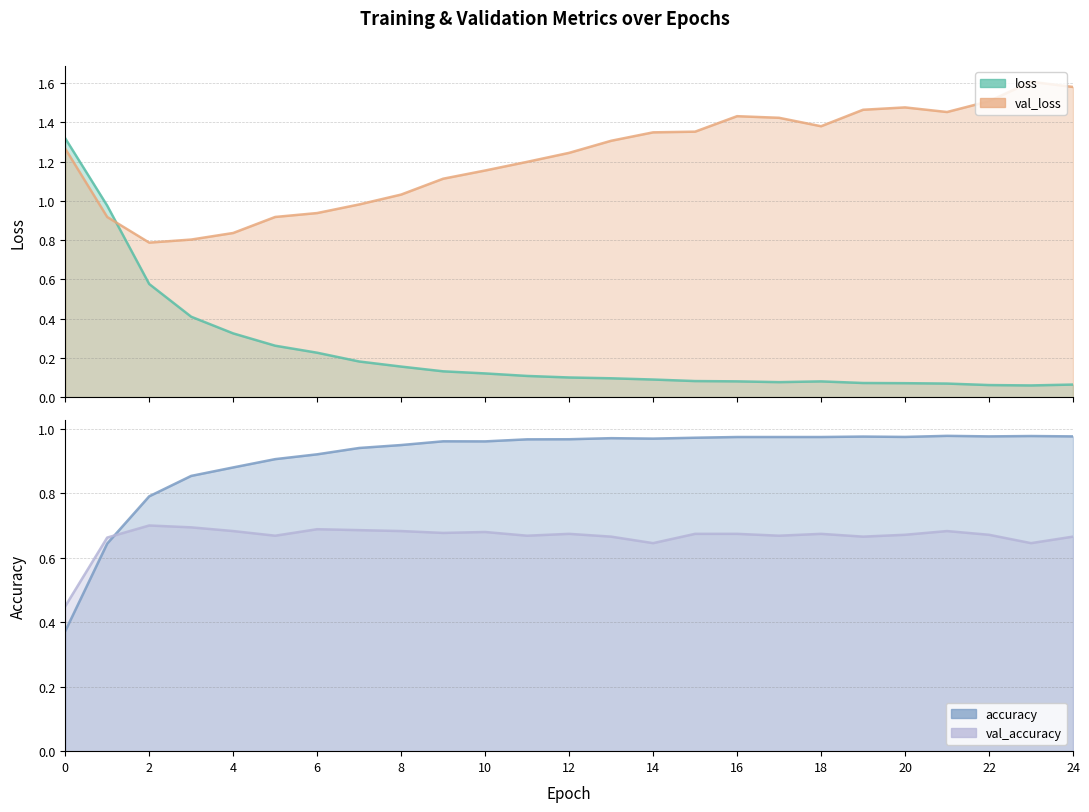

True or false: val_accuracy and accuracy cross at least once.

True